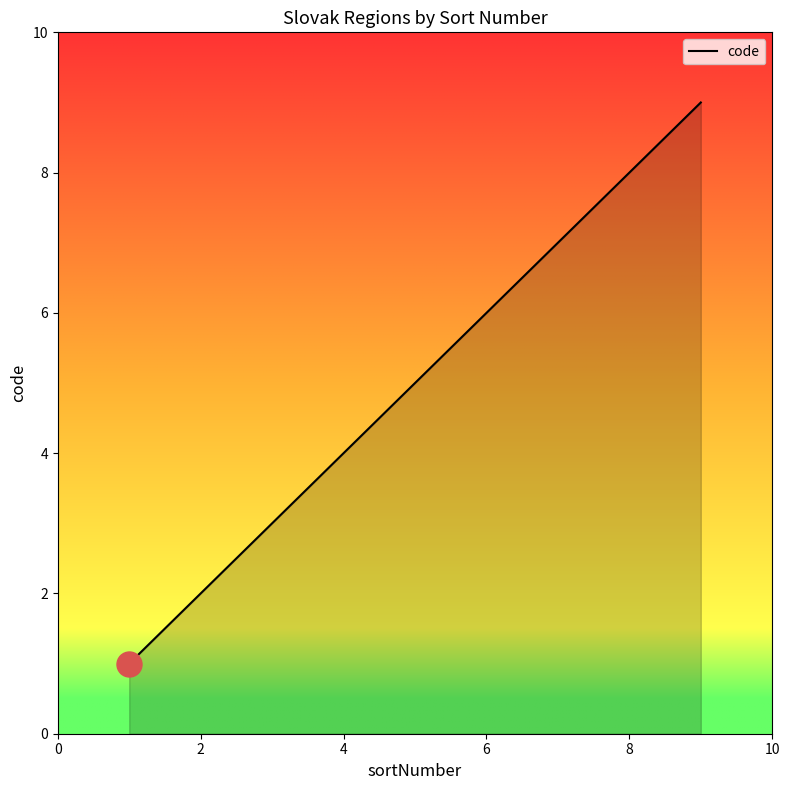

What is the smallest value displayed?

1.0